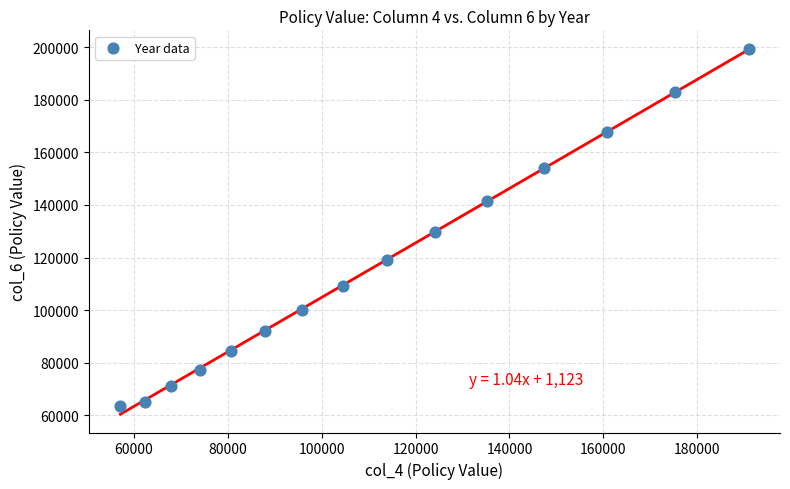

What Y value in the scatter plot is closest to 131411?

129653.3